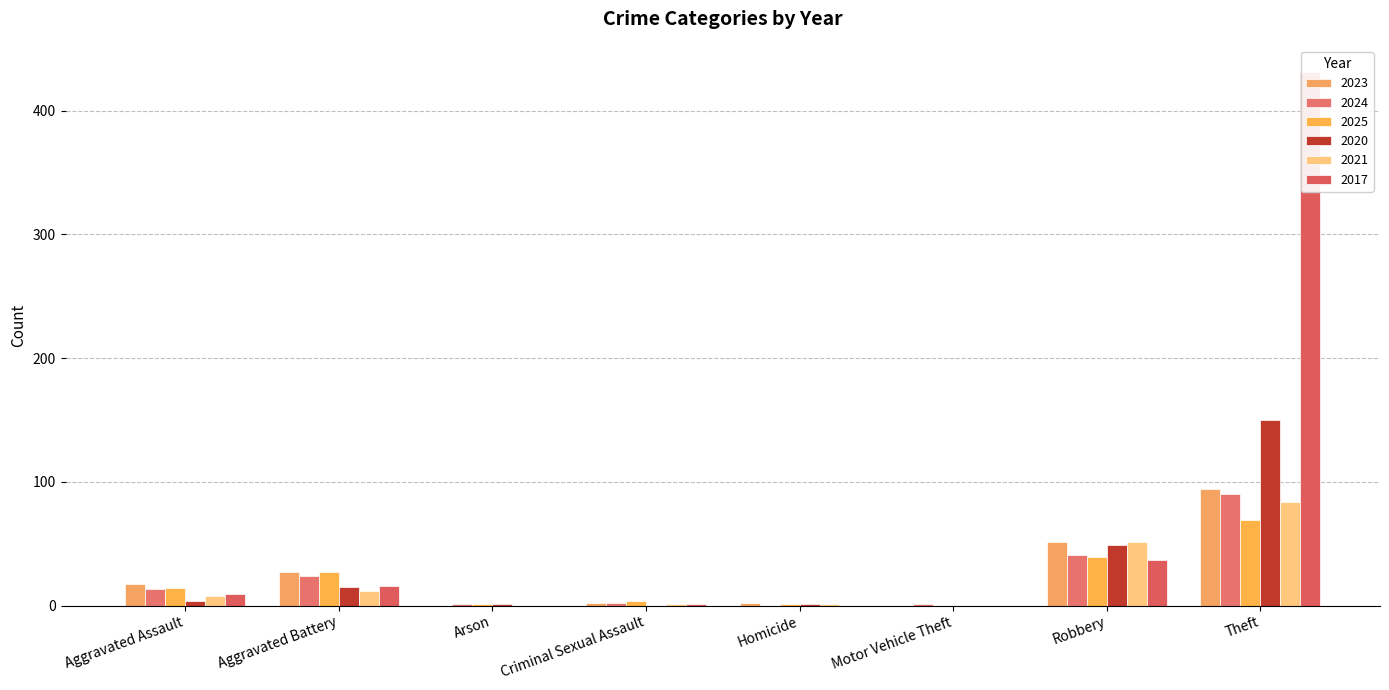

The value of 2017 at Aggravated Assault is 3. True or false?

False